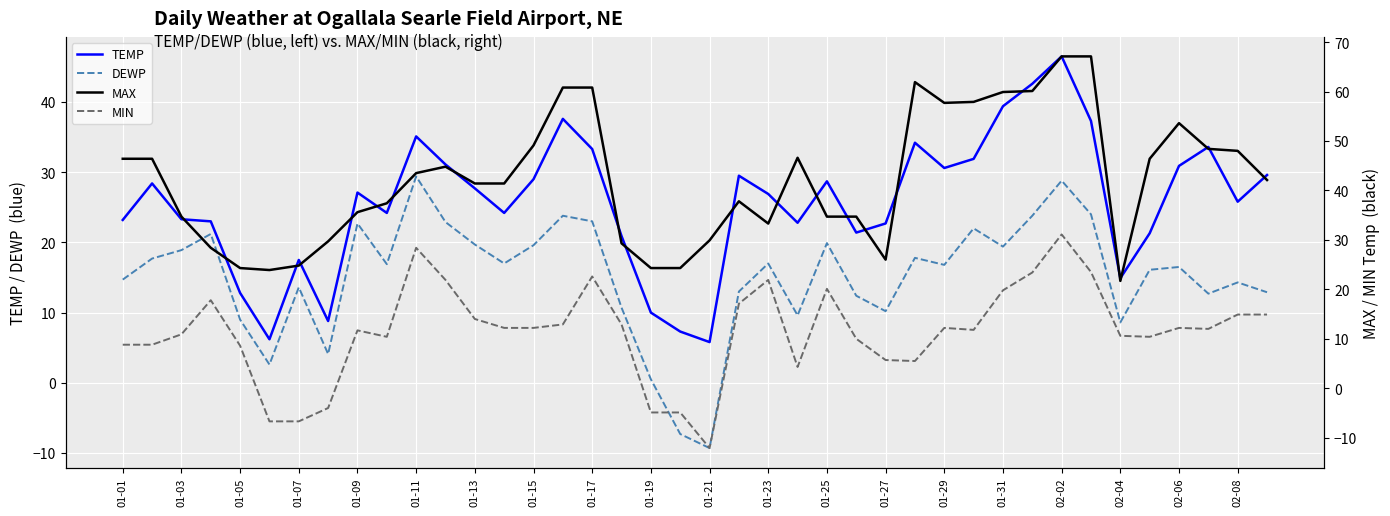

What is the maximum value for MIN?

31.1